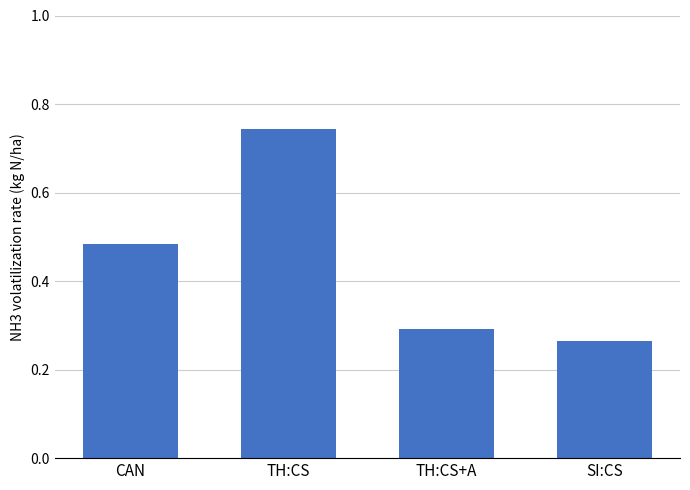

What is the label of the 2nd bar from the left?

TH:CS